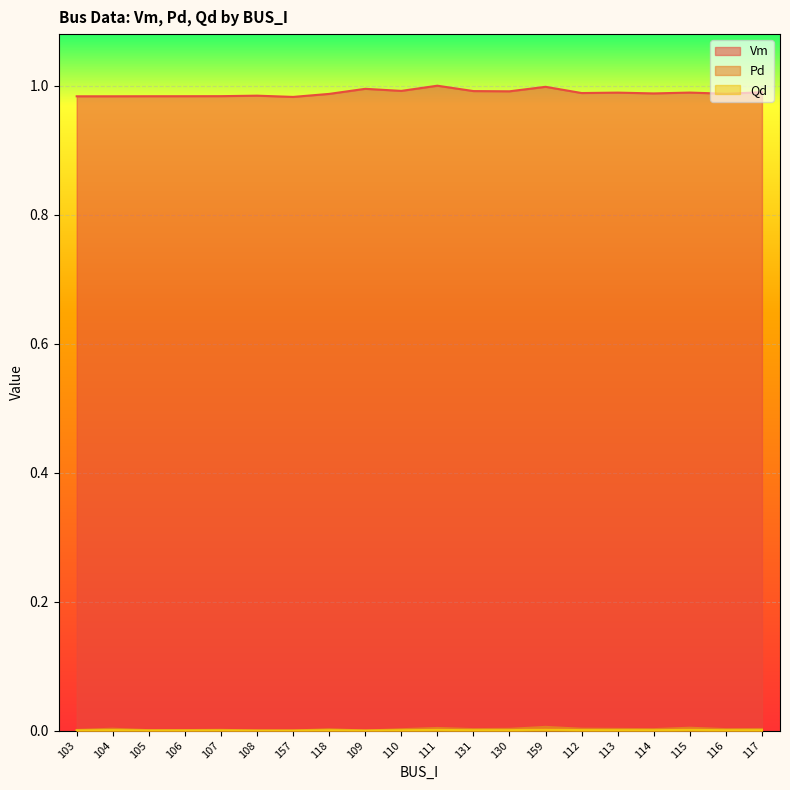

Between 106 and 116, which series saw the biggest shift?

Vm